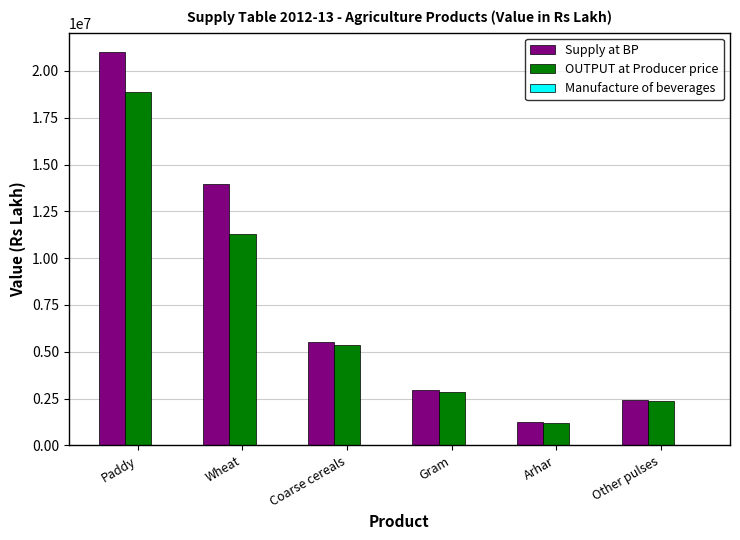

The value of OUTPUT at Producer price at Paddy is 5717953.9. True or false?

False